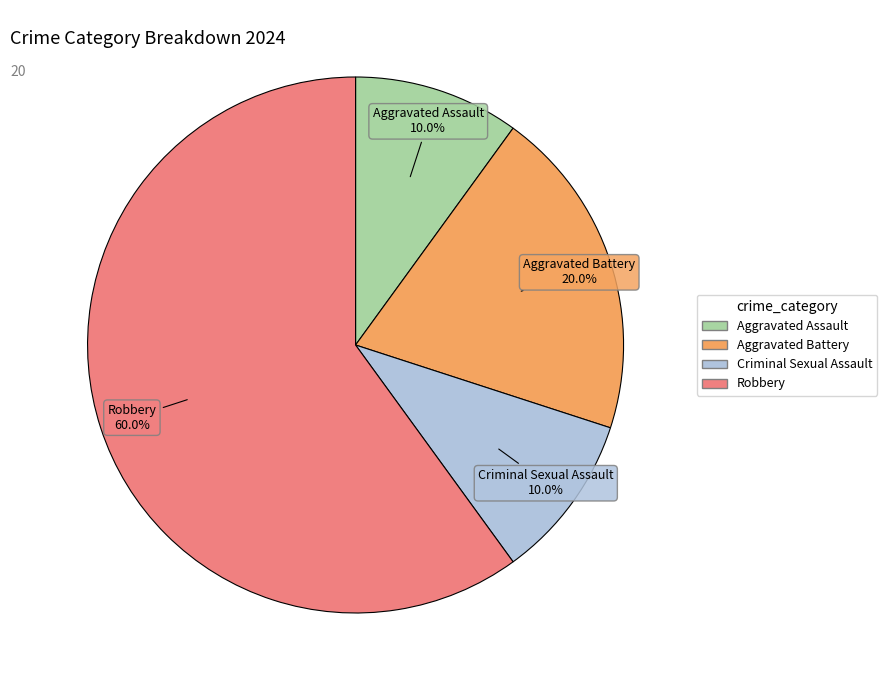

Which slice is the largest?

Robbery